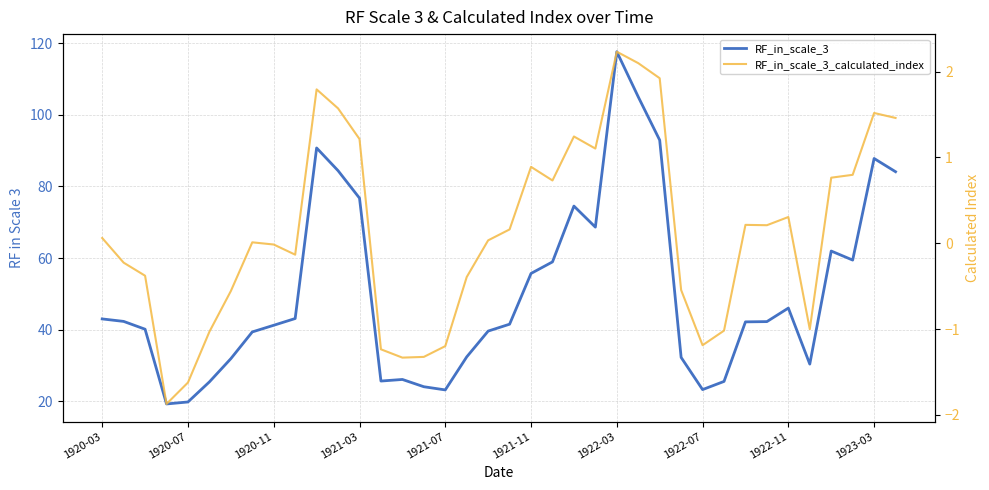

What is the average value of the RF_in_scale_3_calculated_index series?

0.1